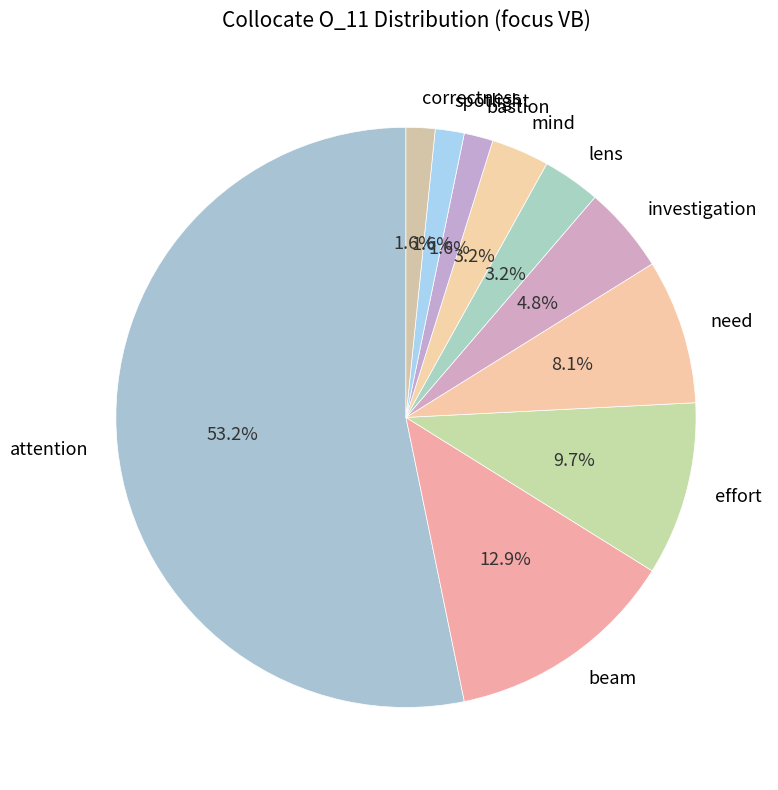

How many segments does this pie chart have?

10